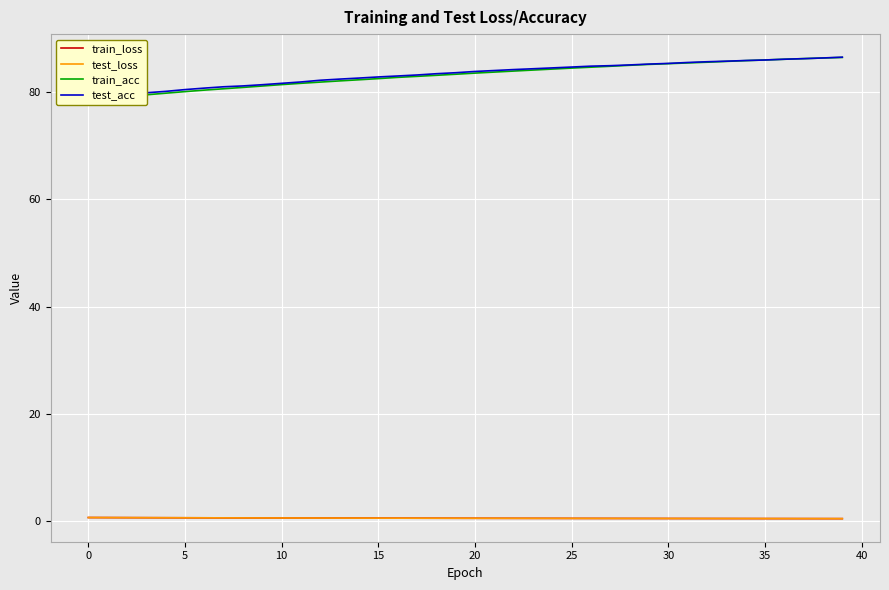

What is the approximate value of train_loss at 30?

0.5